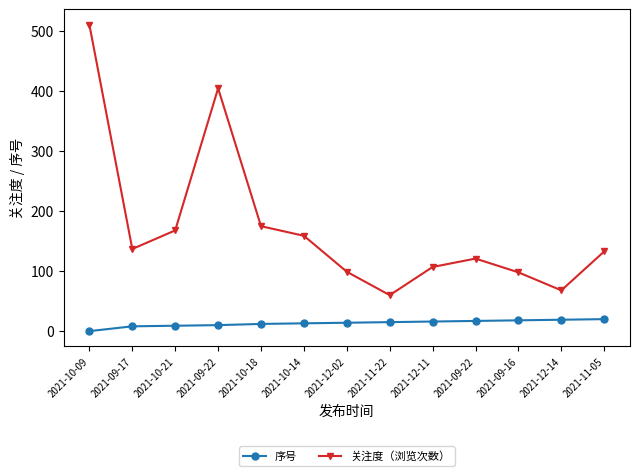

In 关注度（浏览次数）, how many points are higher than both neighbors (excluding endpoints)?

2